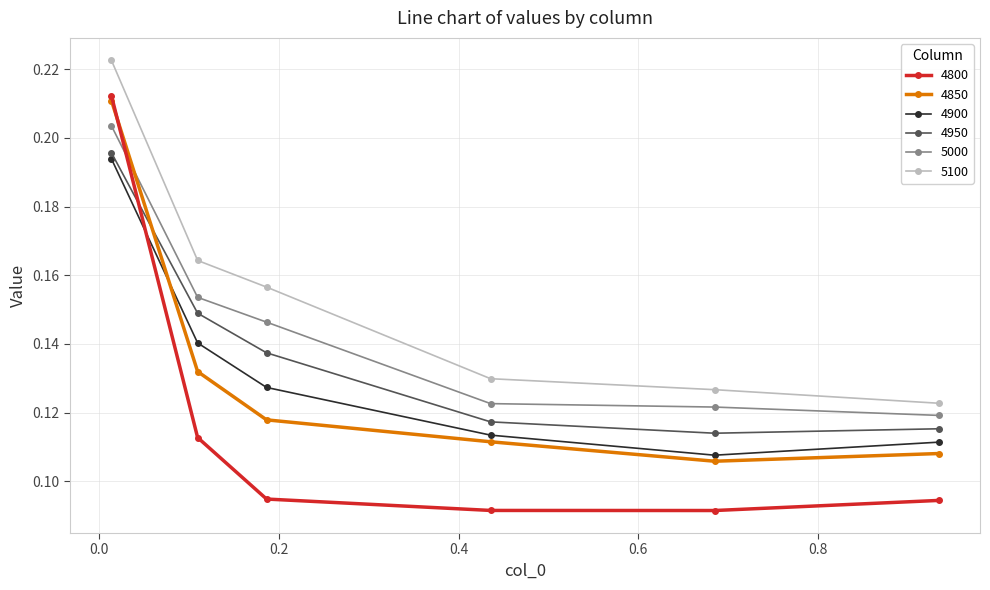

Count the 4900 values in the range 0 to 1.

6